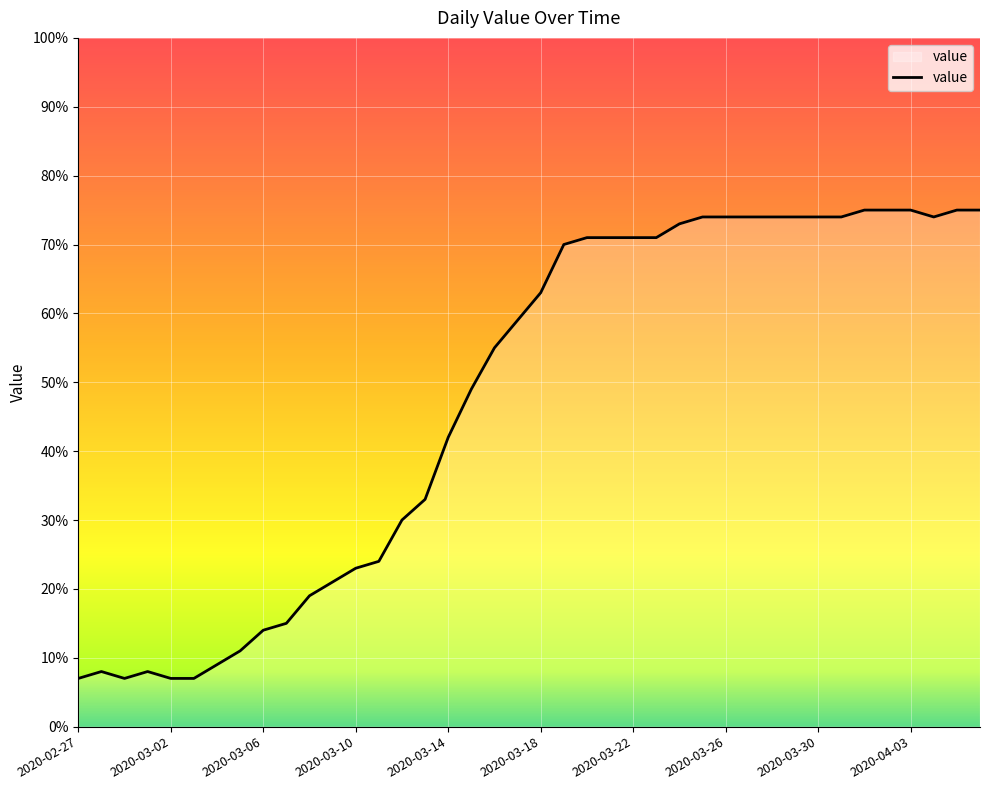

What is the minimum value shown in the chart?

7